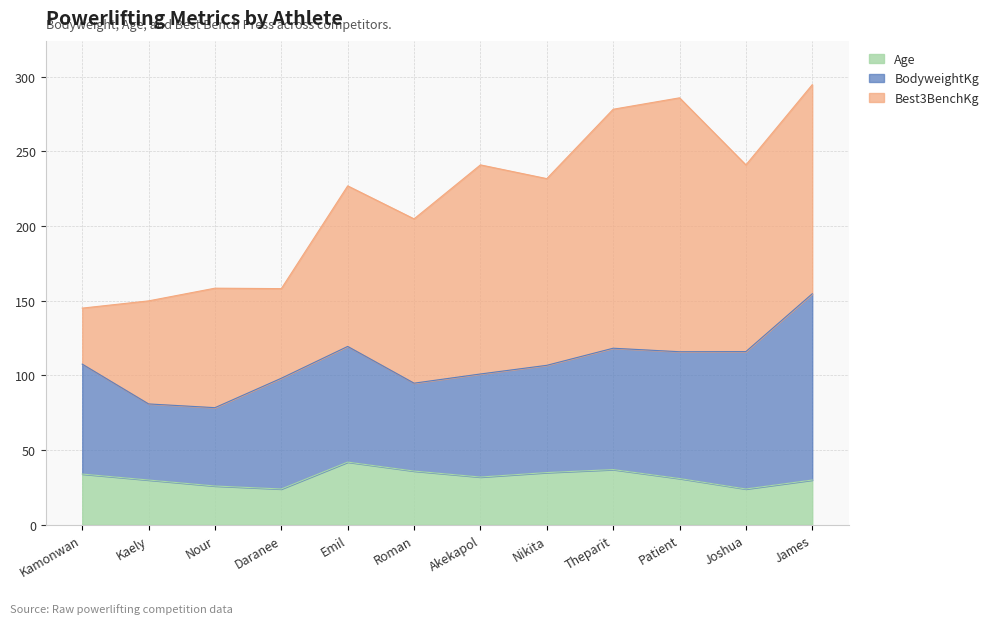

Reading left to right, what are all the values shown in this chart?

BodyweightKg: Kamonwan=73.6	Kaely=51.0	Nour=52.5	Daranee=74.2	Emil=77.5	Roman=58.9	Akekapol=69.0	Nikita=71.8	Theparit=81.2	Patient=84.9	Joshua=92.0	James=124.7
Age: Kamonwan=34.0	Kaely=30.0	Nour=26.0	Daranee=24.0	Emil=42.0	Roman=36.0	Akekapol=32.0	Nikita=35.0	Theparit=37.0	Patient=31.0	Joshua=24.0	James=30.0
Best3BenchKg: Kamonwan=37.5	Kaely=69.0	Nour=80.0	Daranee=60.0	Emil=107.5	Roman=110.0	Akekapol=140.0	Nikita=125.0	Theparit=160.0	Patient=170.0	Joshua=125.0	James=140.0